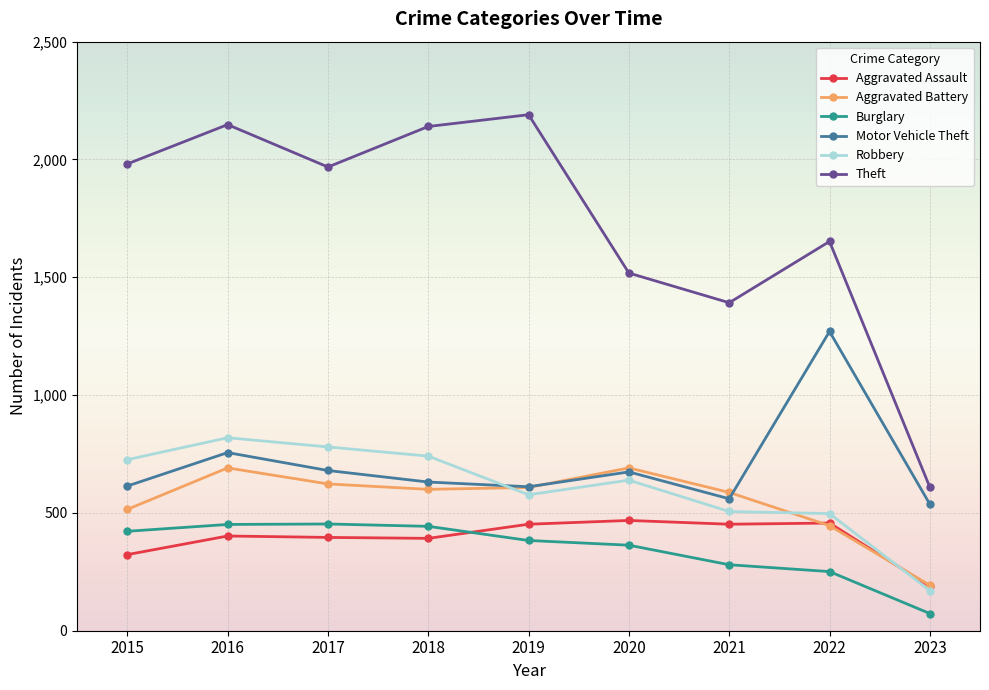

Between 2017 and 2022, which series saw the biggest shift?

Motor Vehicle Theft